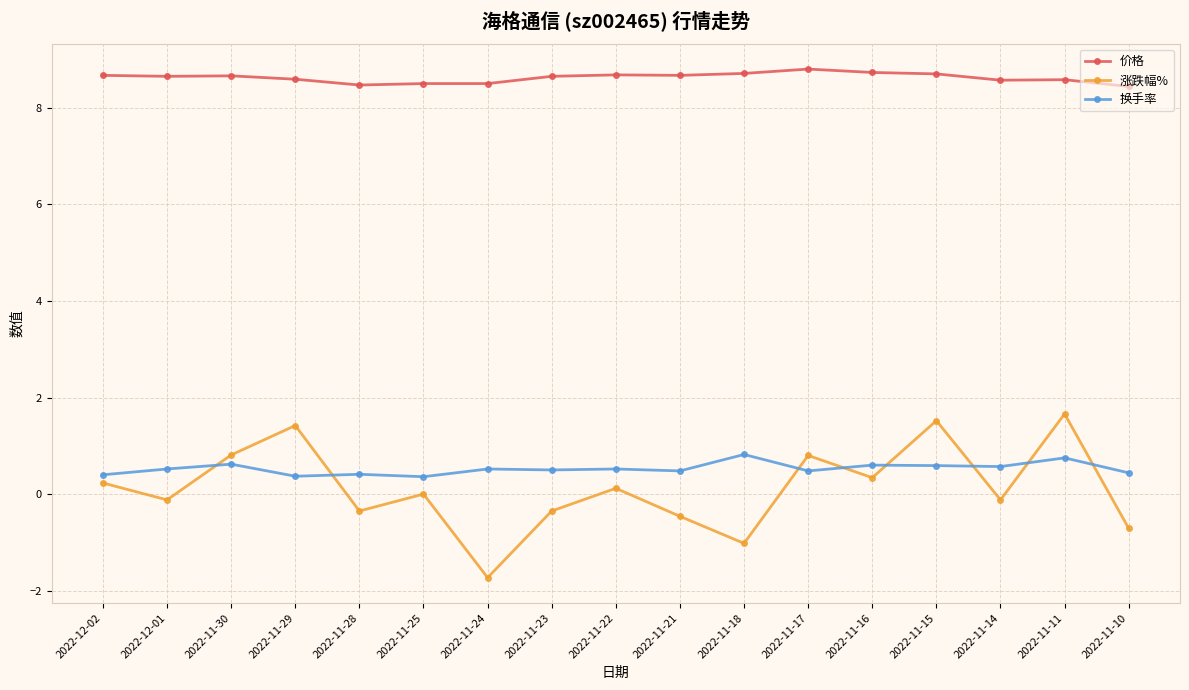

How many lines are shown in the chart?

3